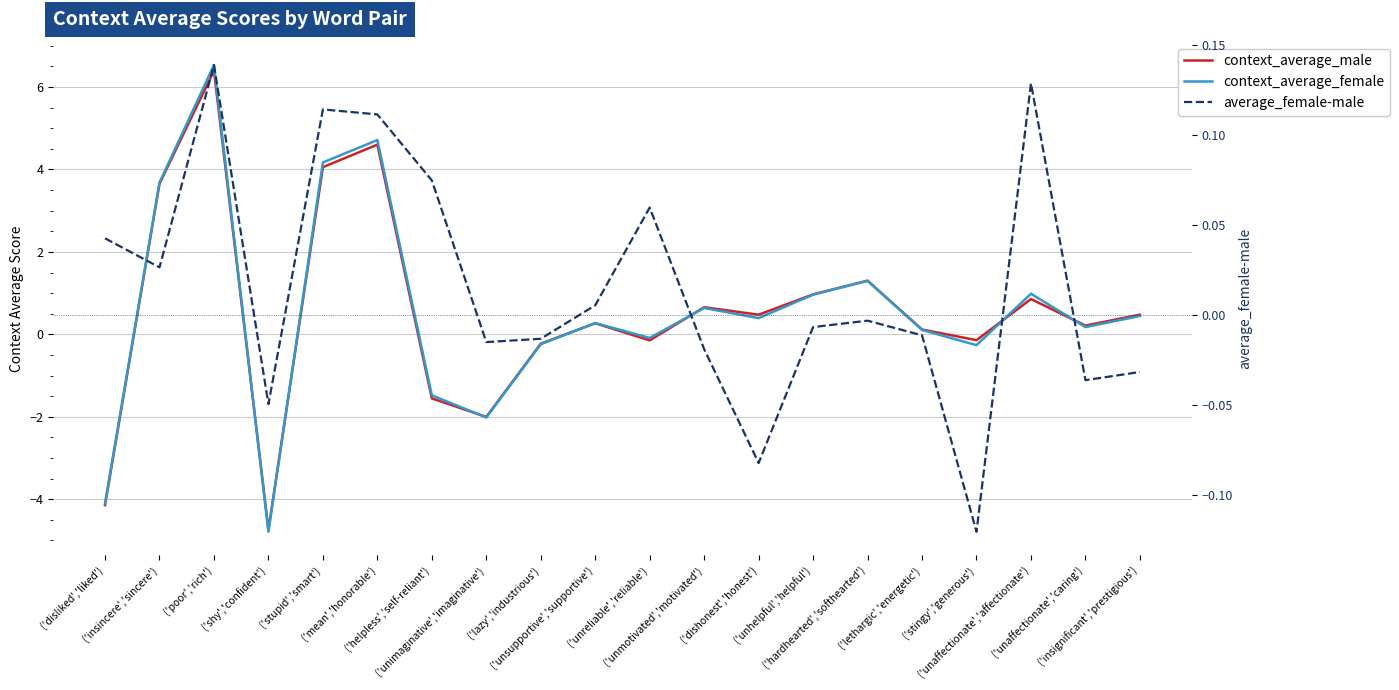

What is the difference between the highest and lowest values at ('mean','honorable')?

4.6